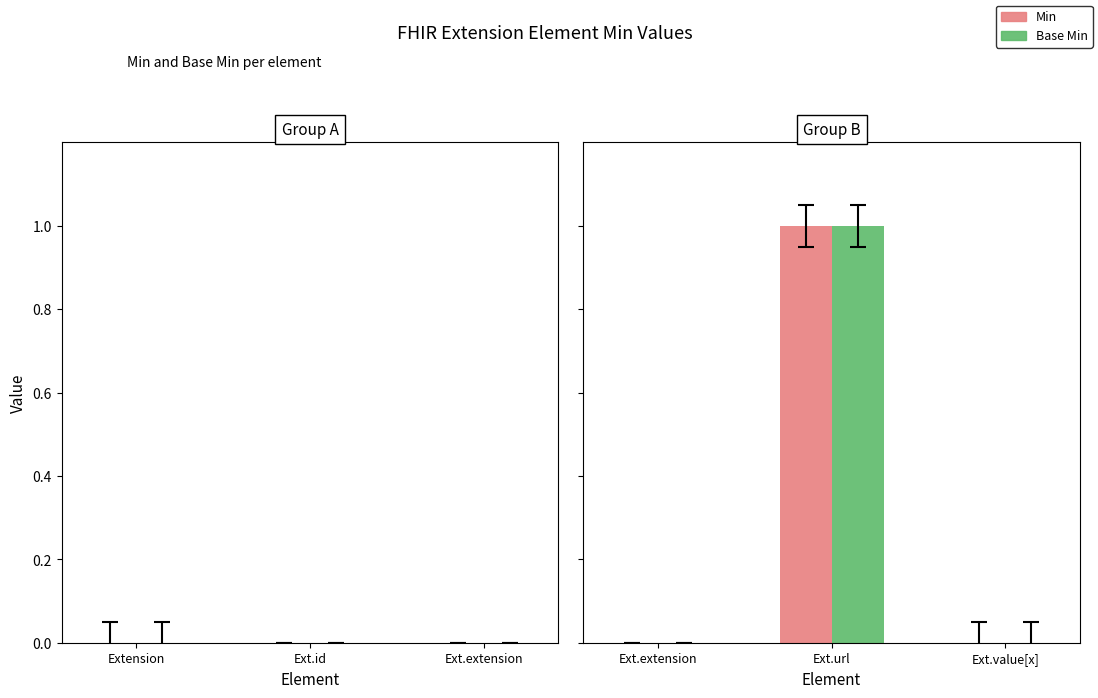

Does the chart contain stacked bars?

No